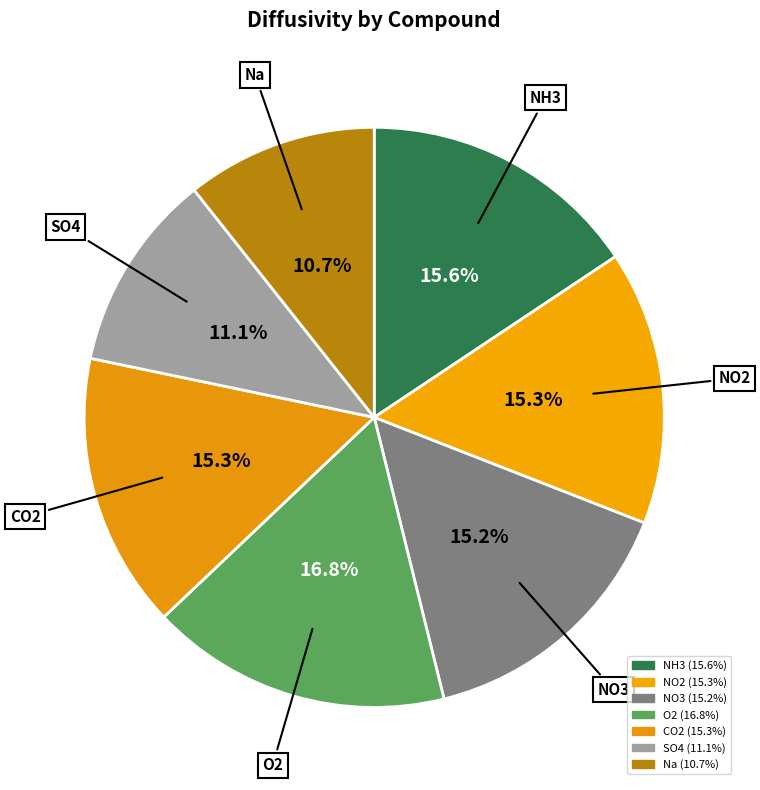

How many slices are in this pie chart?

7